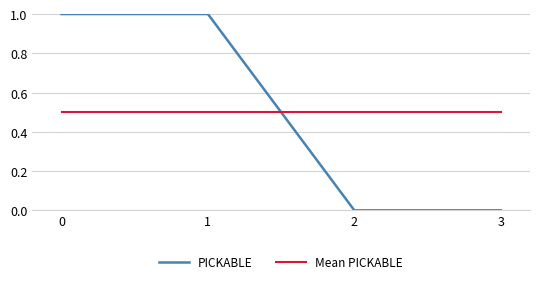

How many lines are shown in the chart?

2